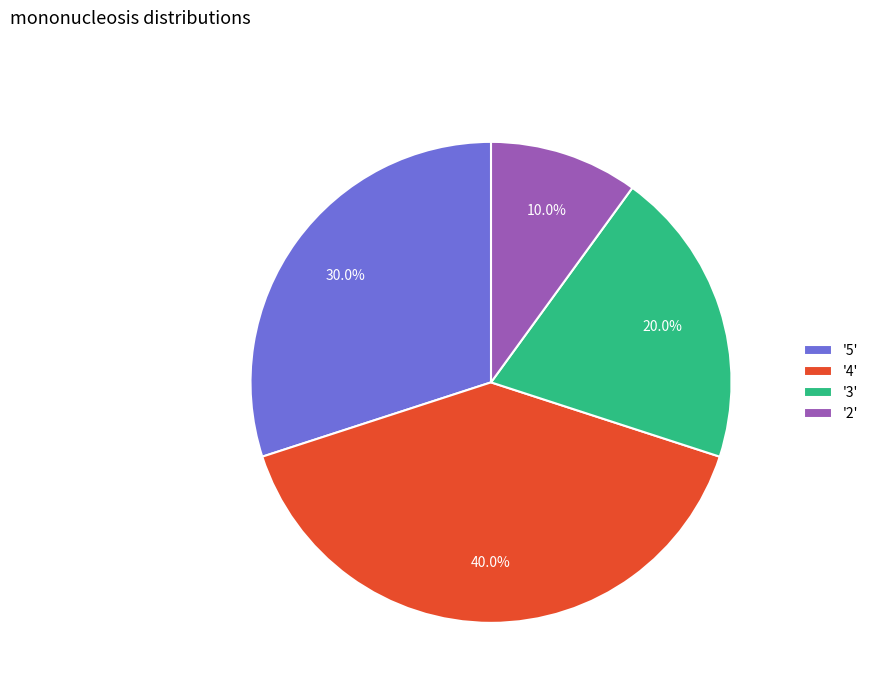

Rank the categories by value from highest to lowest.

'4', '5', '3', '2'